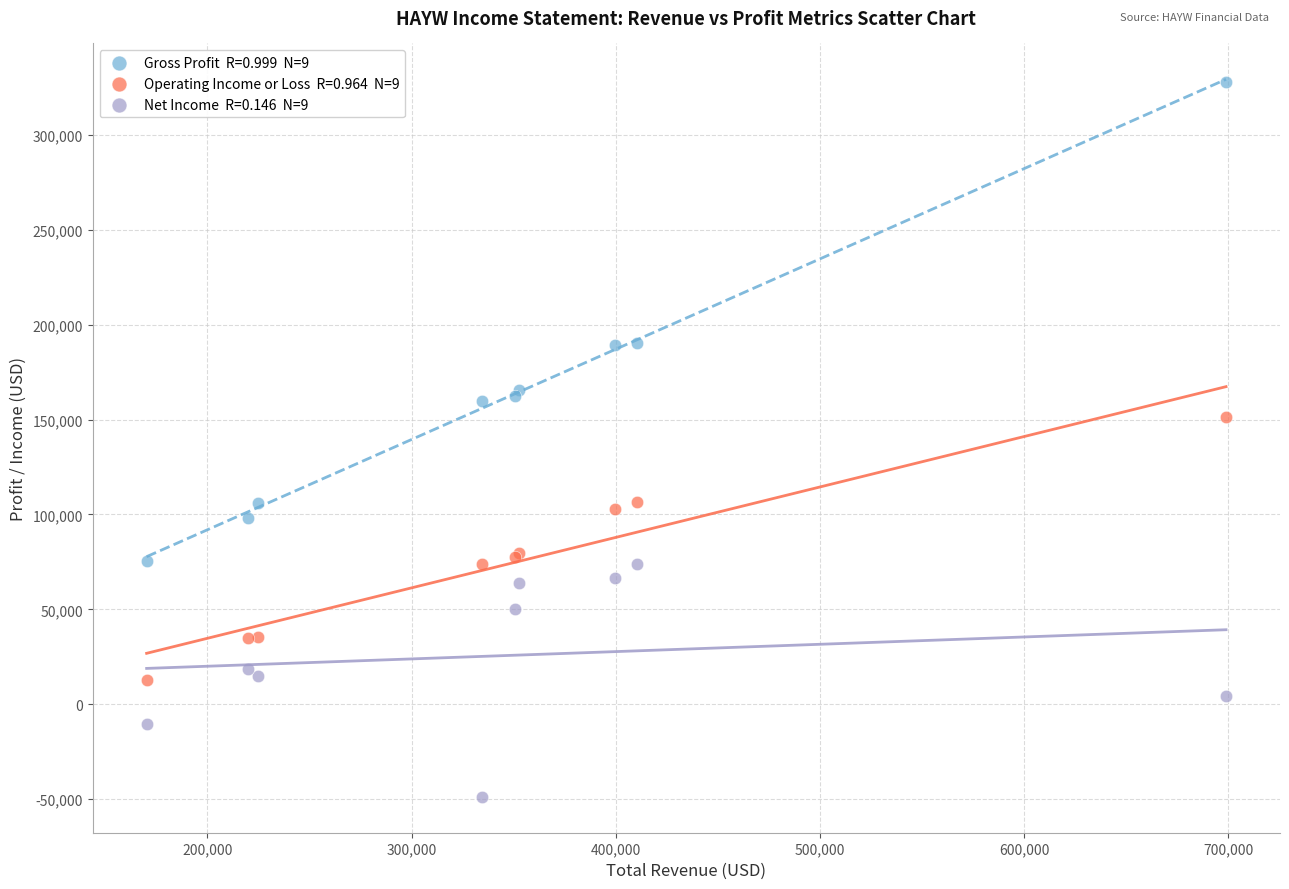

Across all series, what Y value is closest to 139550?

151200